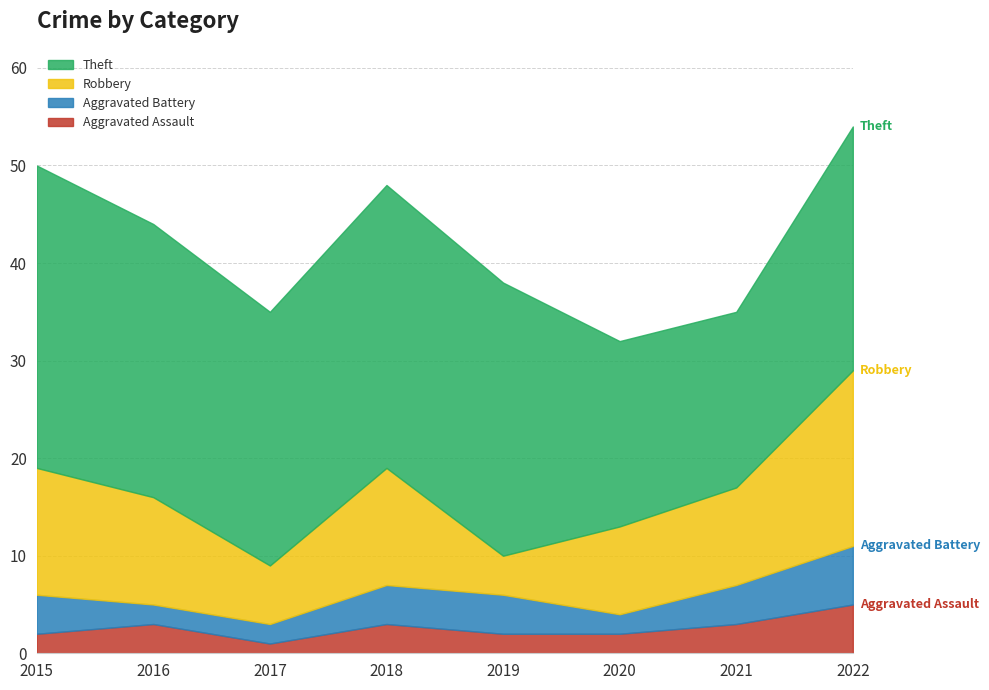

What is the highest value of the Aggravated Battery series?

6